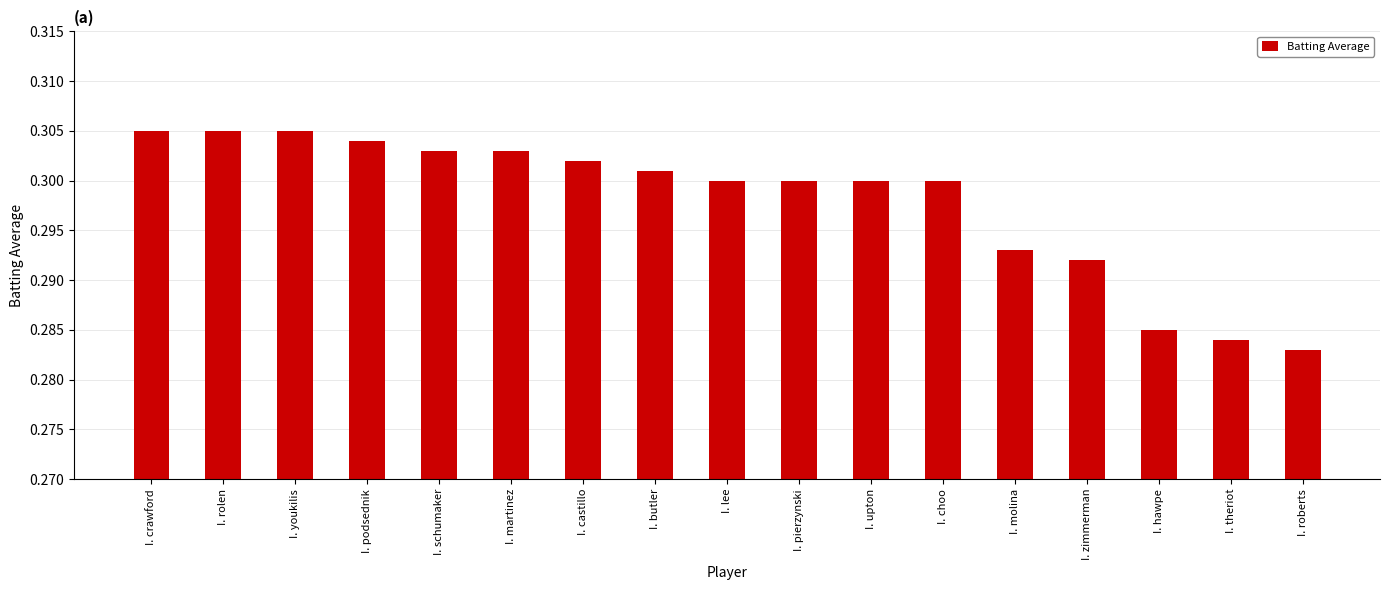

How many values are between 0 and 1?

17